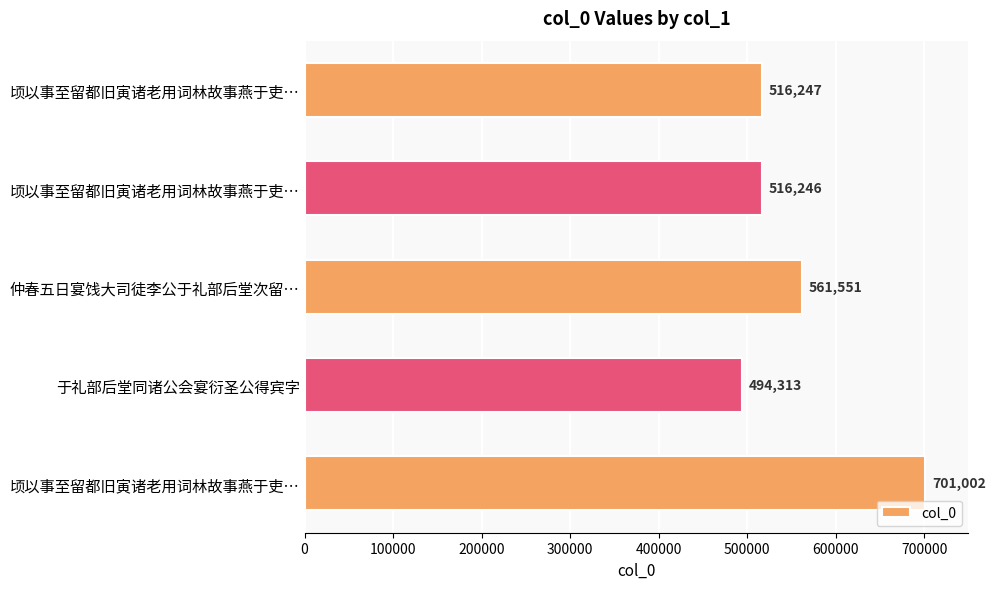

What is the difference between the second highest and second lowest values?

45305